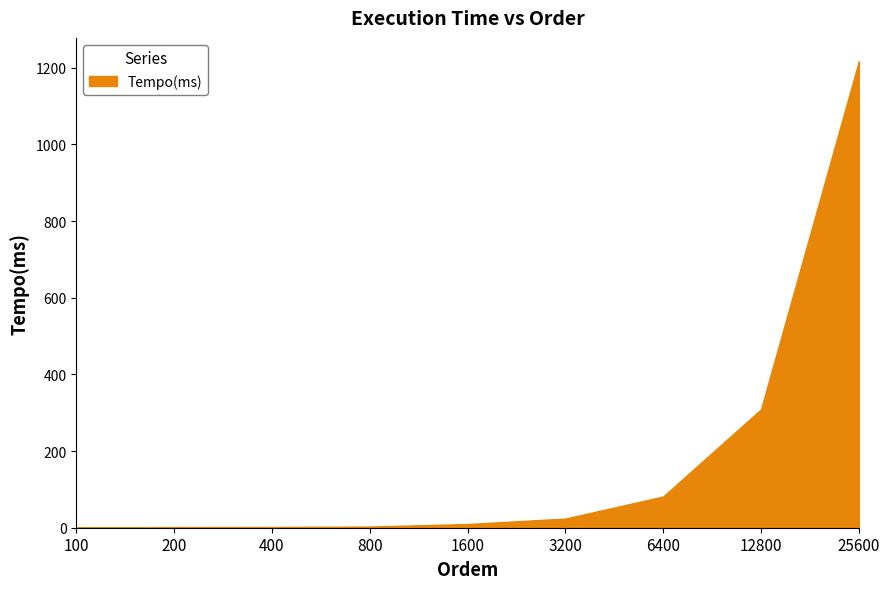

Between 3200 and 200, which is larger?

3200